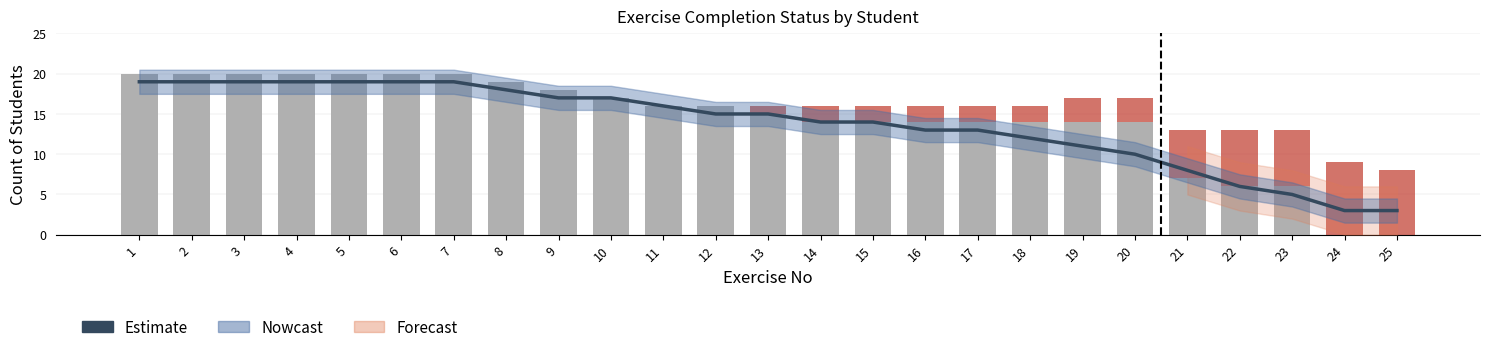

What is the maximum value shown in the chart?

20